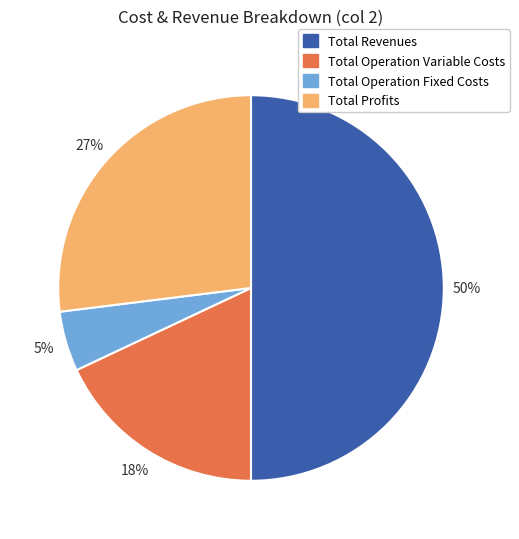

How many segments does this pie chart have?

4